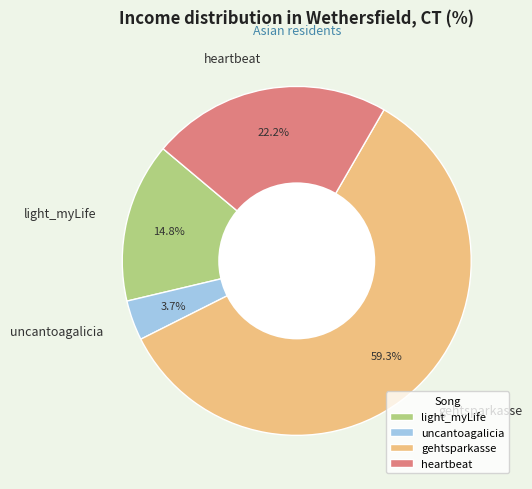

Is it true that heartbeat is 9% of the pie?

False